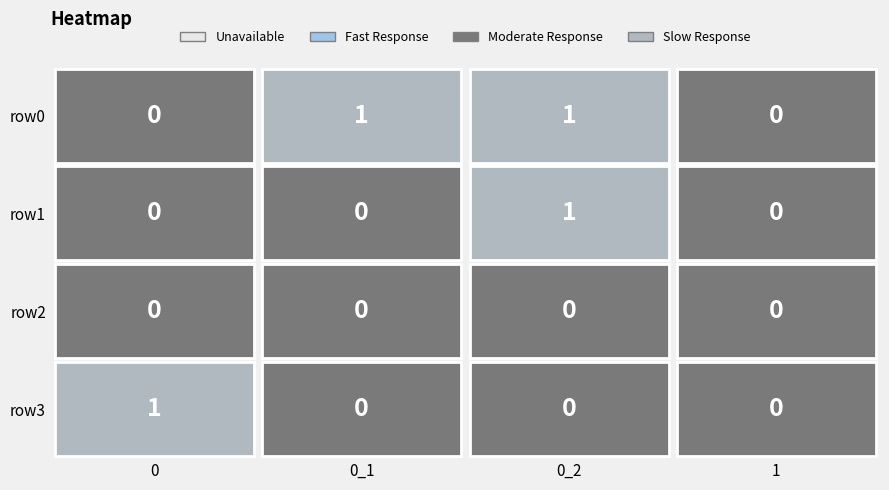

What is the difference between the maximum and second lowest values in the row1 series?

1